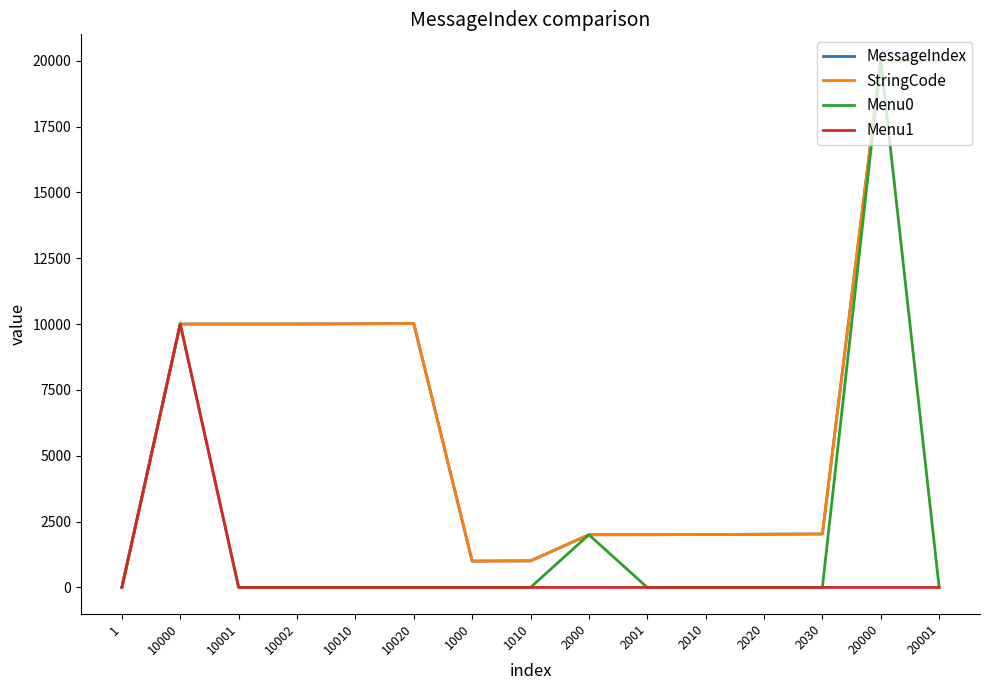

What is the difference between the MessageIndex values at 2010 and 10010?

8000